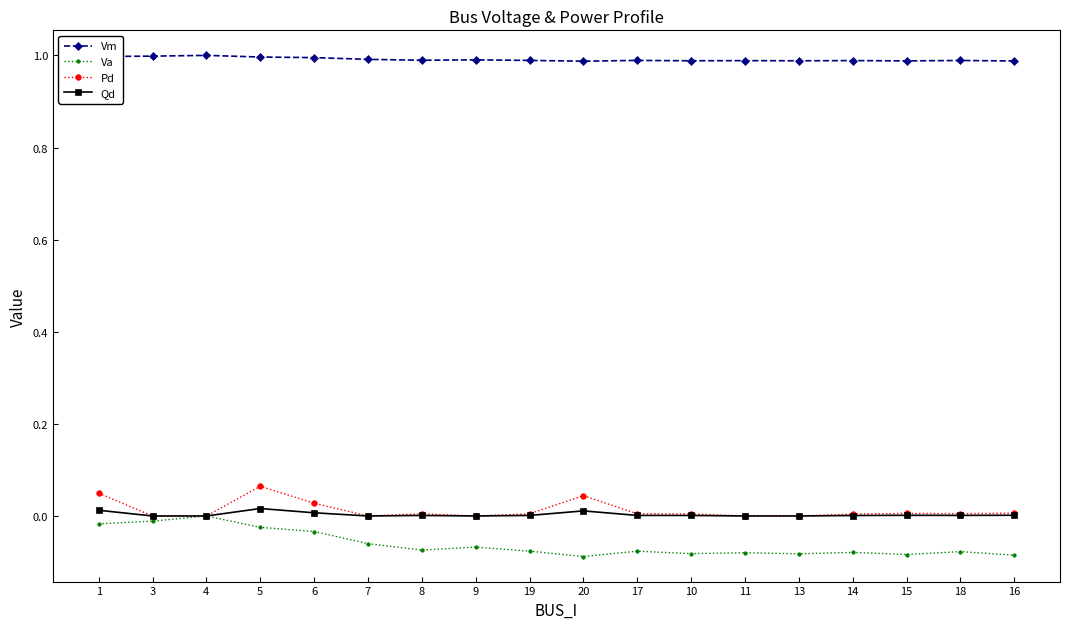

How many categories are shown in the chart?

18